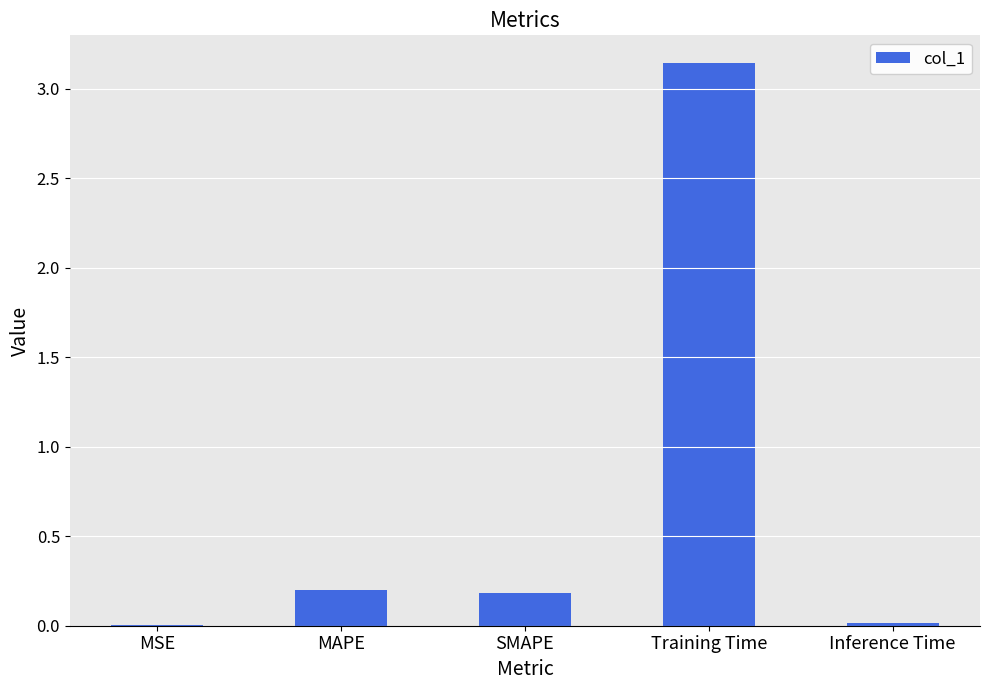

What is the sum of the values at Training Time and SMAPE?

3.3